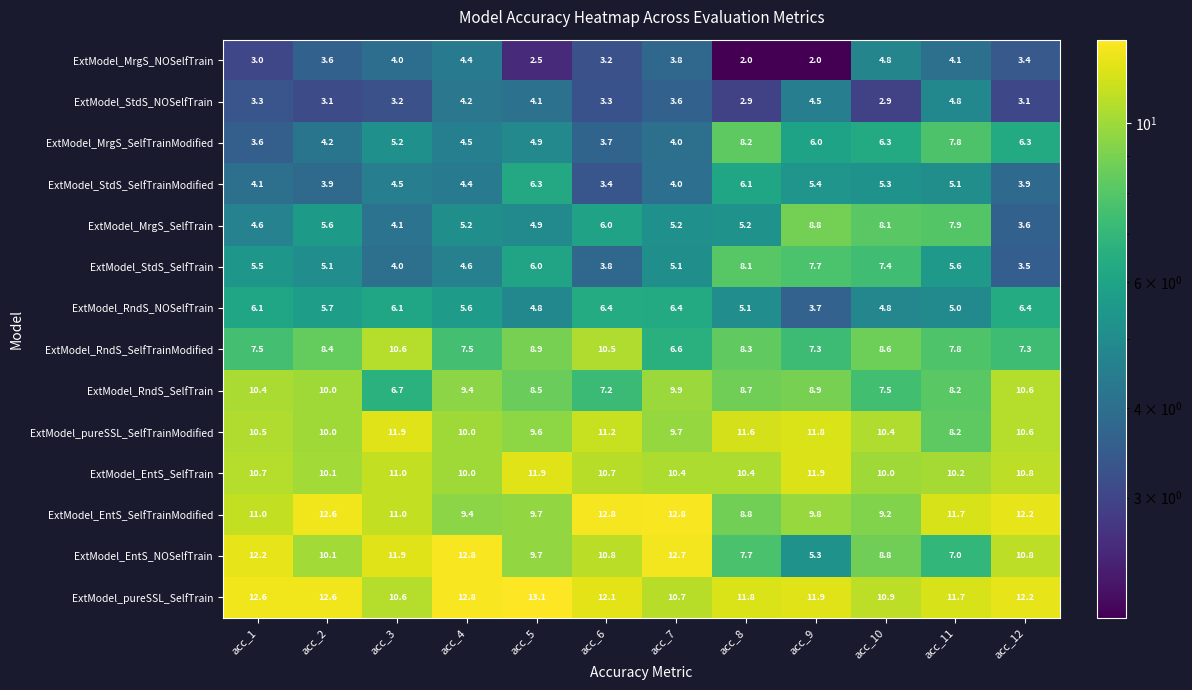

Where is ExtModel_RndS_SelfTrainModified nearest to the value 8?

acc_11